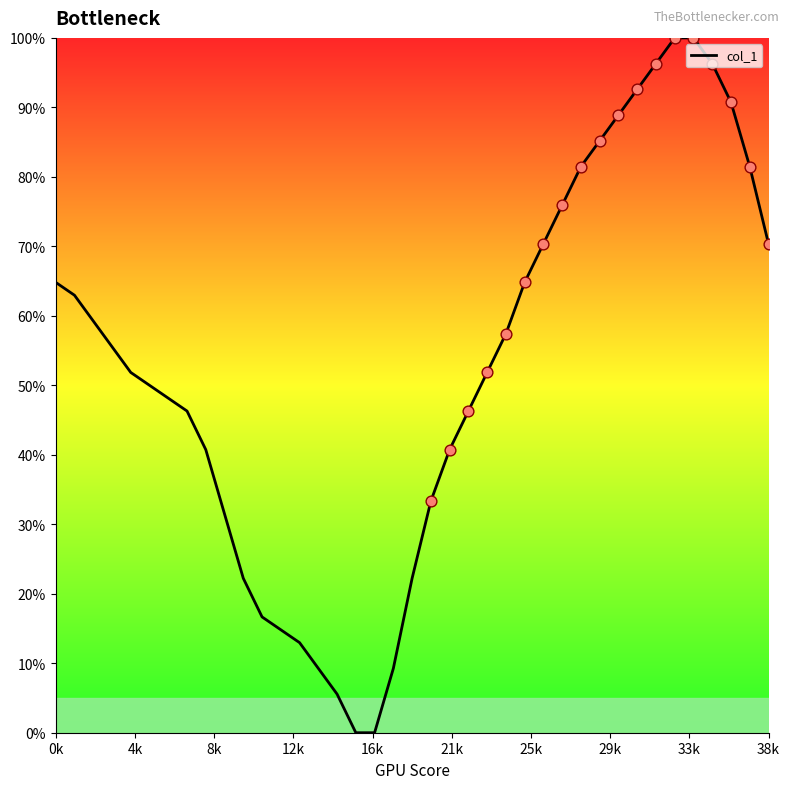

What is the difference between the maximum and minimum values?

100.0